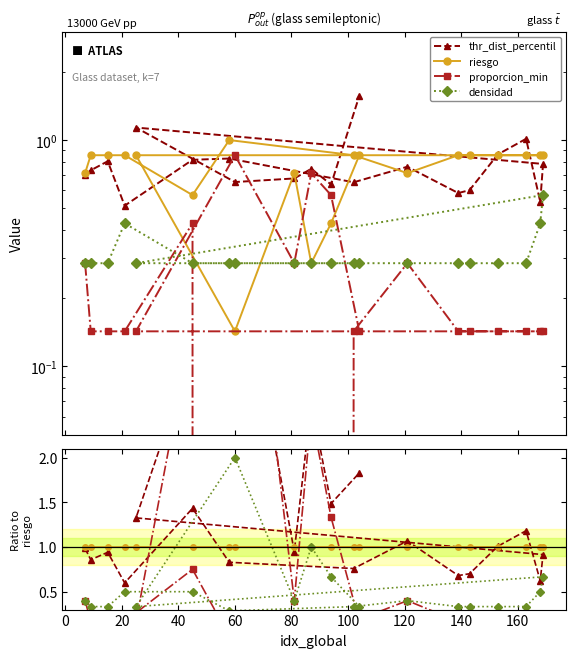

List the series in order of their overall mean, highest first.

thr_dist_percentil, riesgo, proporcion_min, densidad